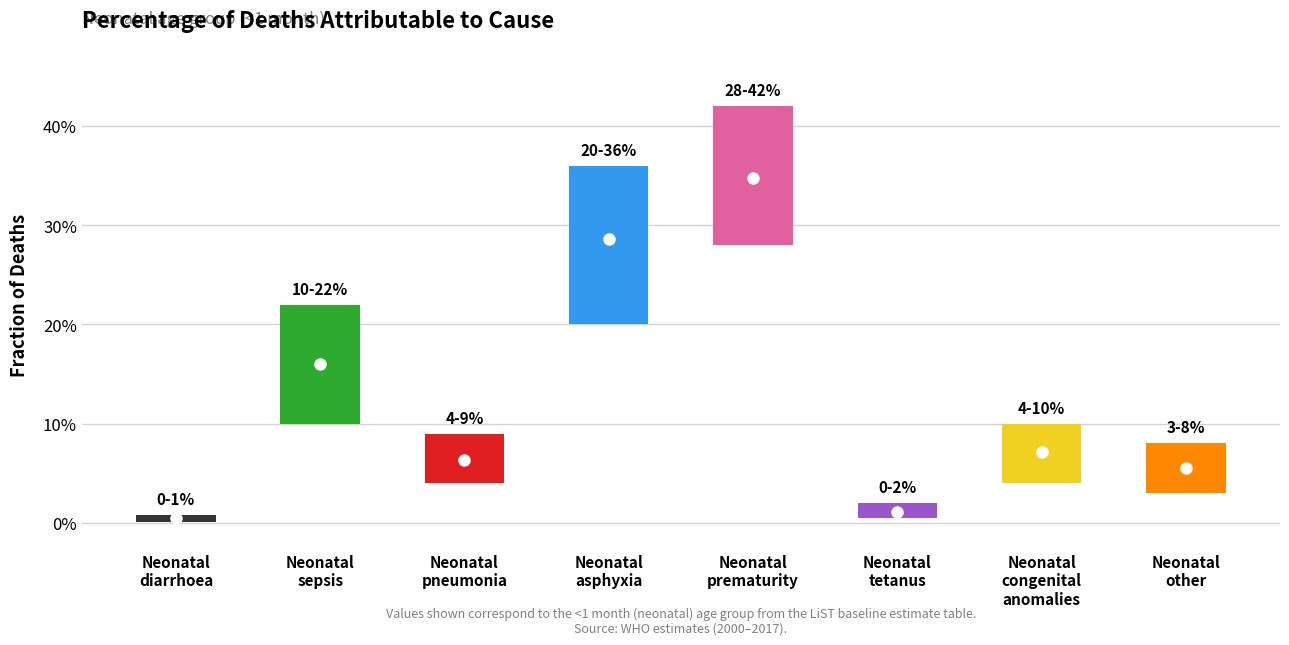

What is the label of the 6th bar from the left?

Neonatal tetanus